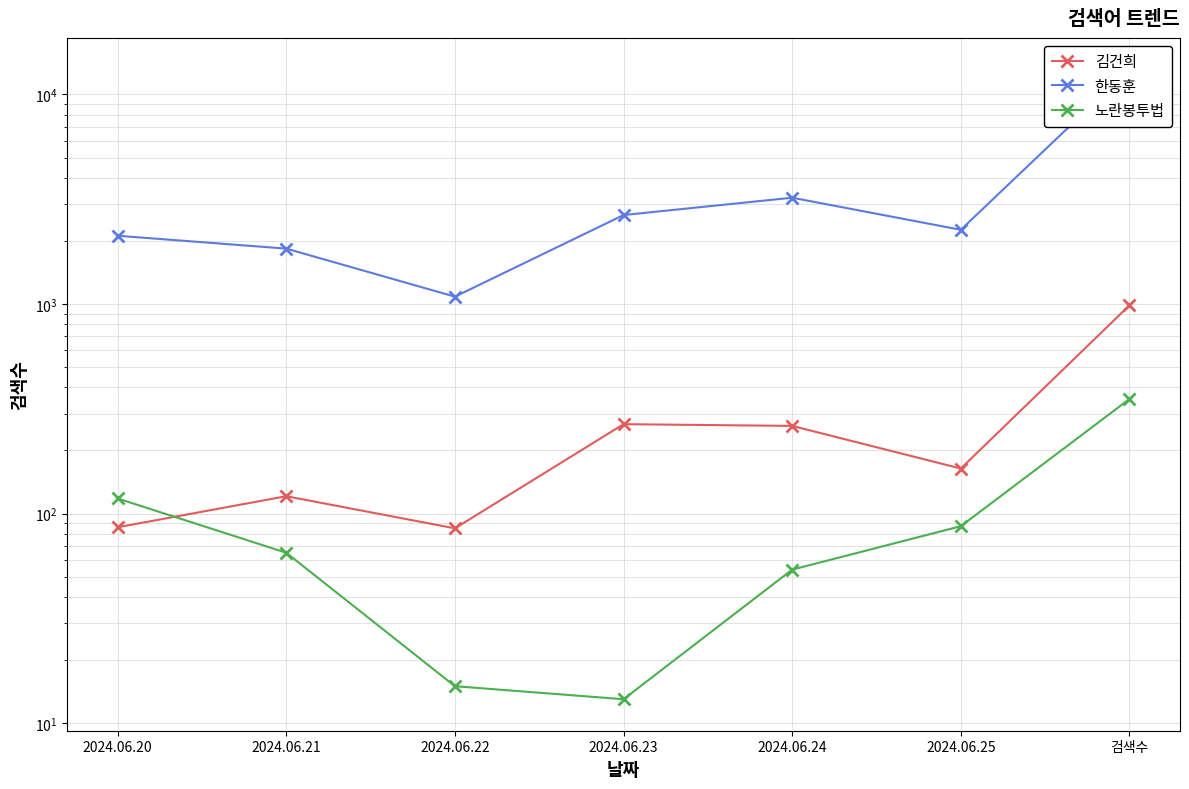

Which category has the highest value across all series?

검색수